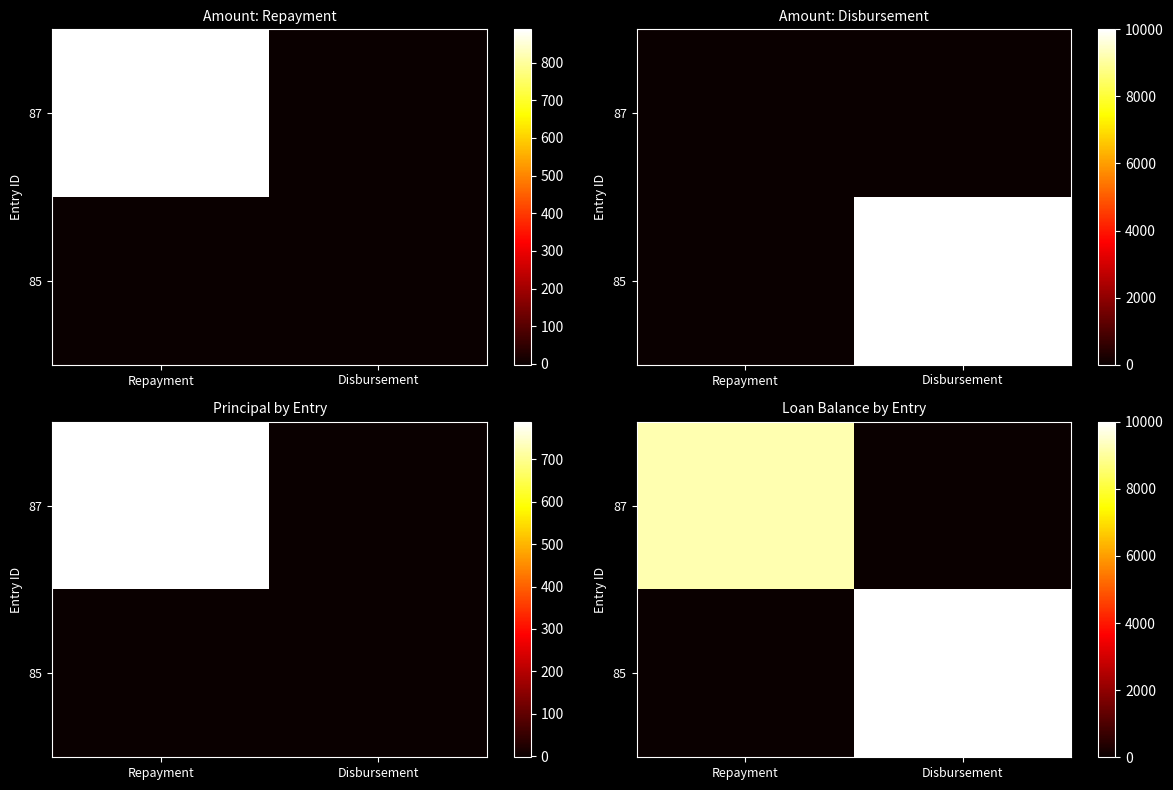

List the labels in order of 85 value, smallest first.

Repayment, Disbursement